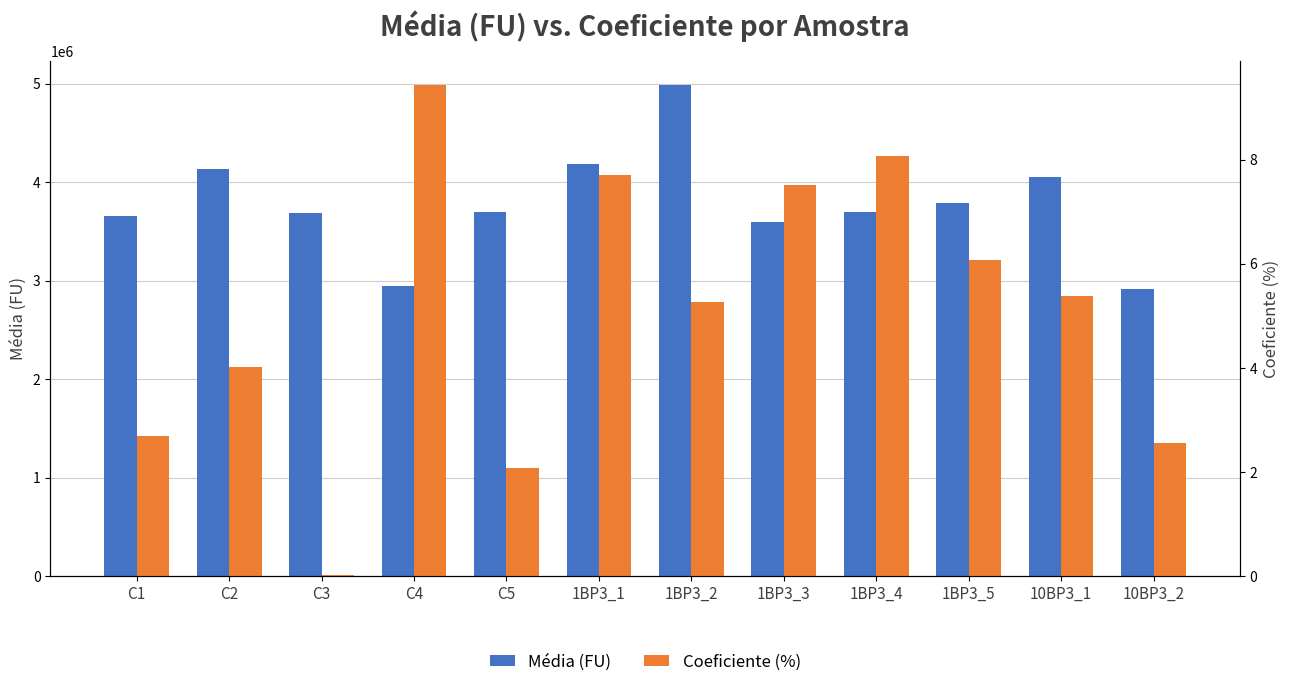

Rank the series at 1BP3_2 from highest to lowest value.

Média (FU), Coeficiente (%)